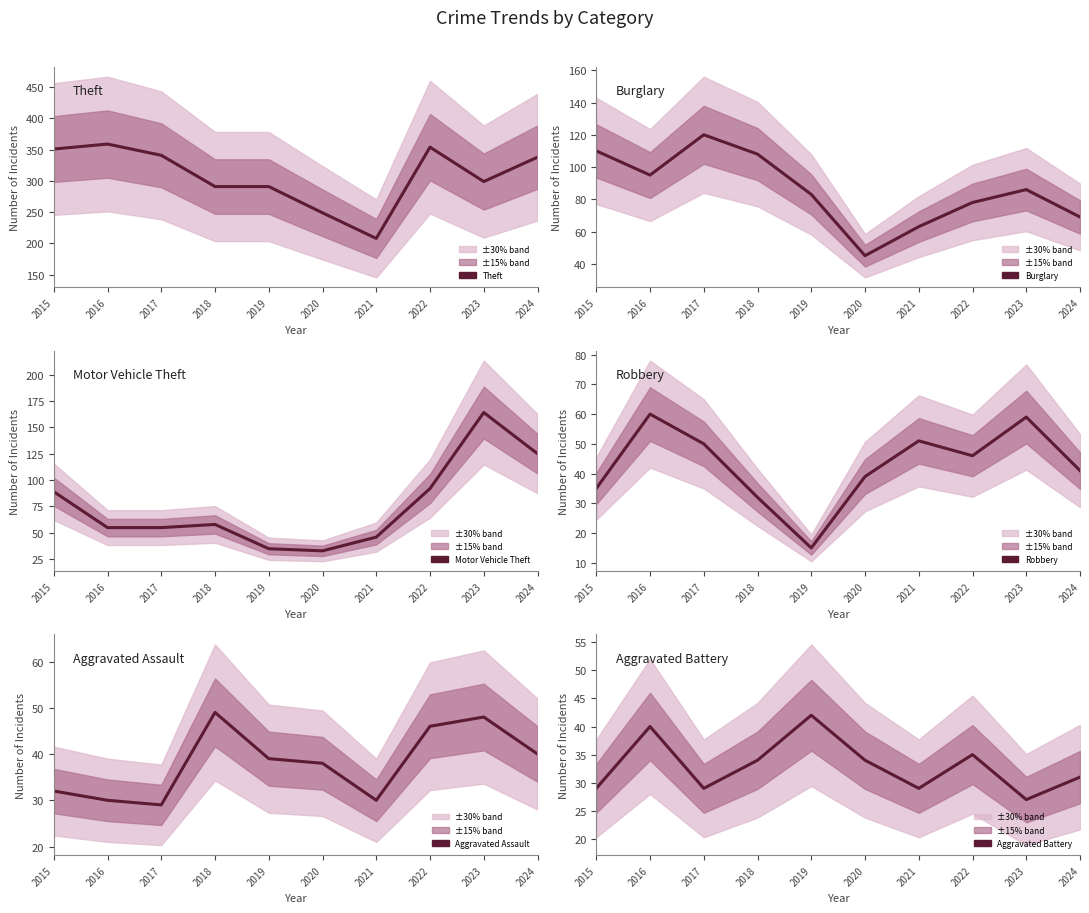

What is the lowest value of the Aggravated Battery series?

27